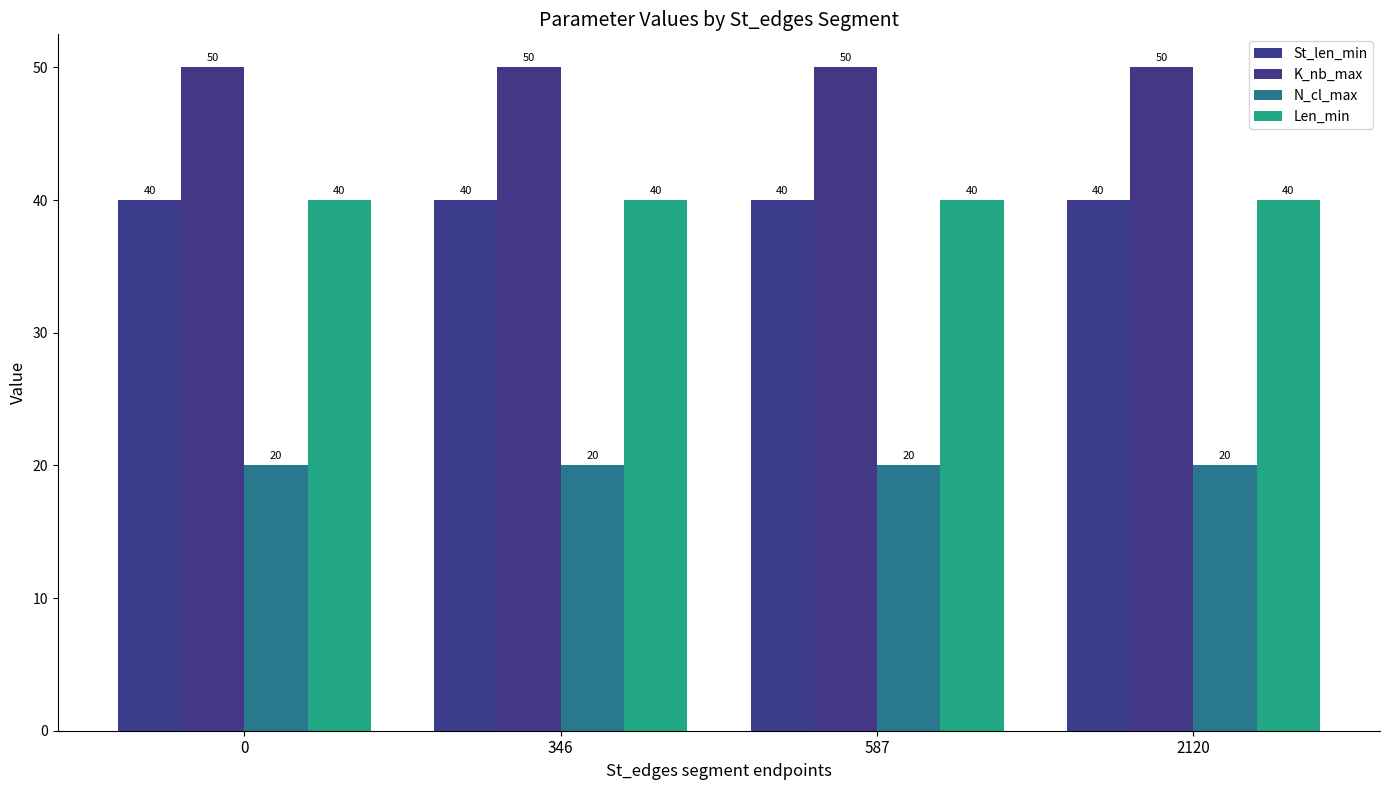

Rank the series by their maximum value, from highest to lowest.

K_nb_max, St_len_min, Len_min, N_cl_max